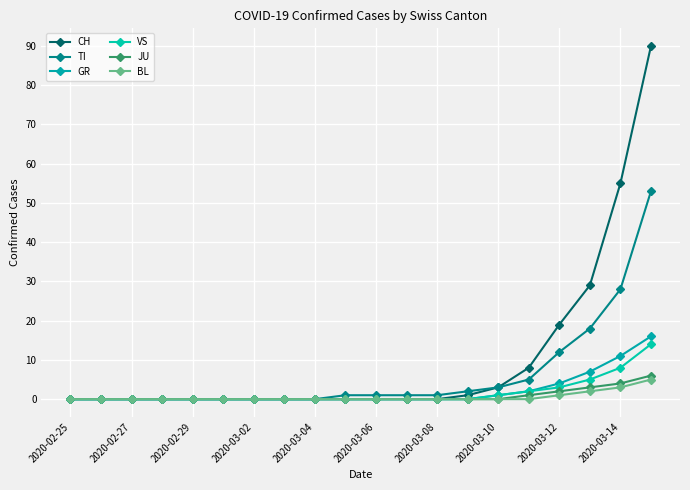

How many lines are shown in the chart?

6